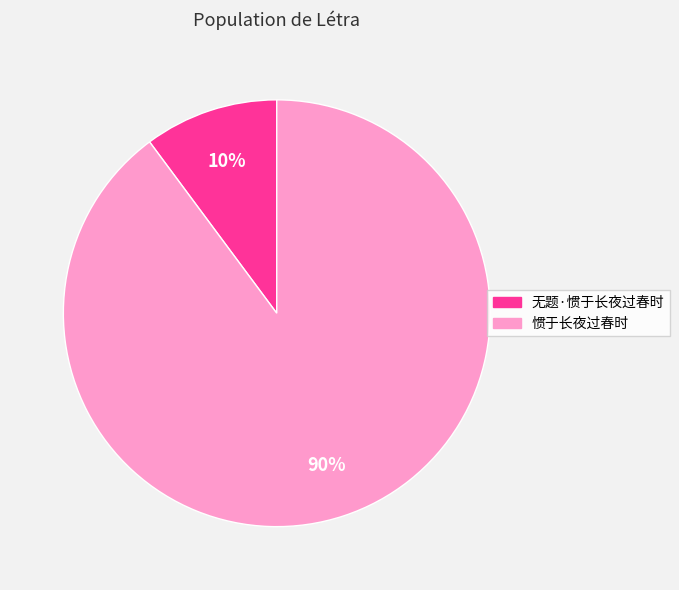

Which slice is the smallest?

无题·惯于长夜过春时